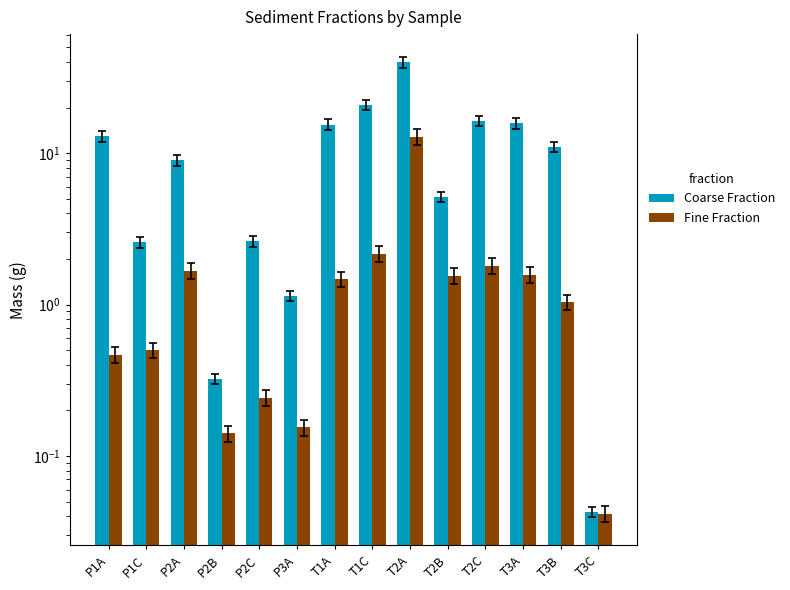

What is the difference between the highest and lowest values at P2B?

0.2